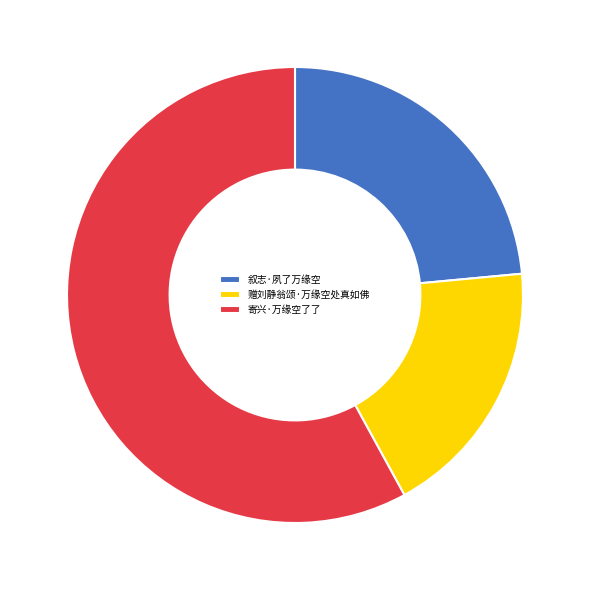

Between 赠刘静翁颂·万缘空处真如佛 and 寄兴·万缘空了了, which is larger?

寄兴·万缘空了了